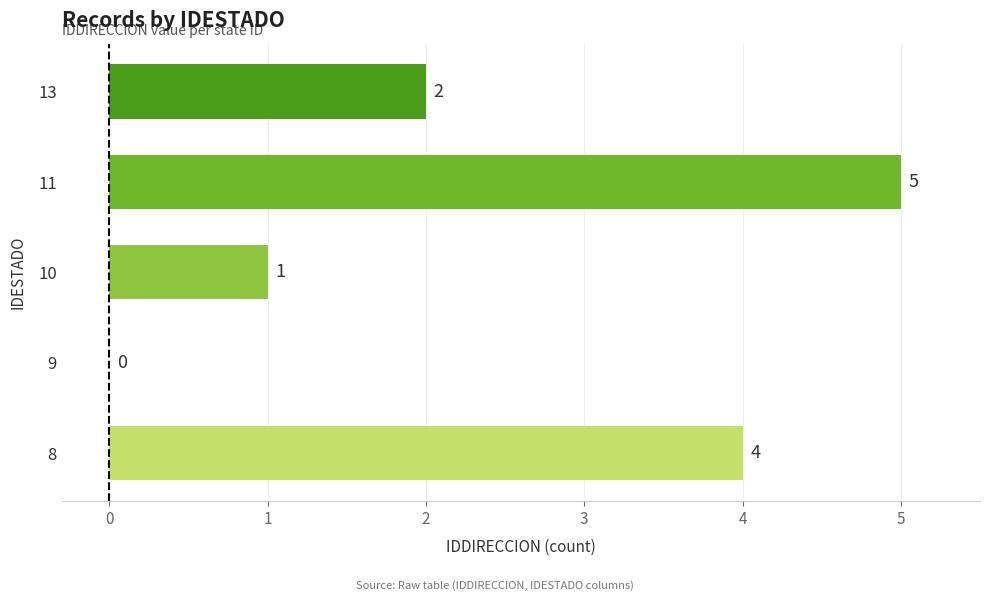

The chart shows a value of 4 at 8. True or false?

True